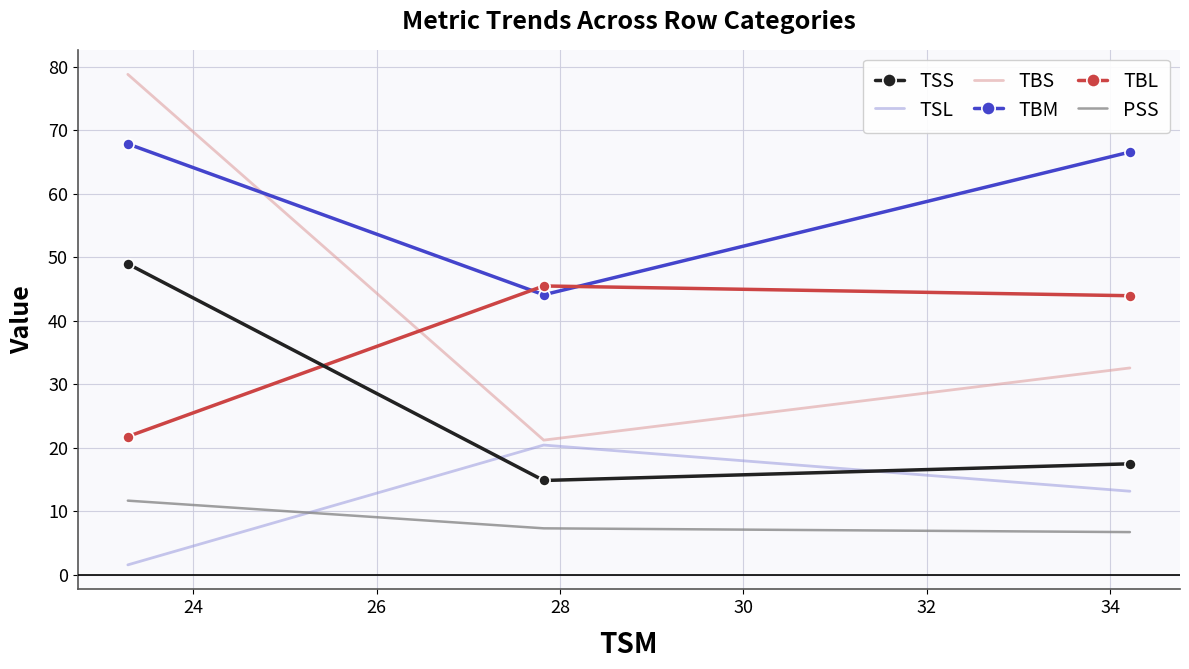

What is the sum of all TSS values?

81.2